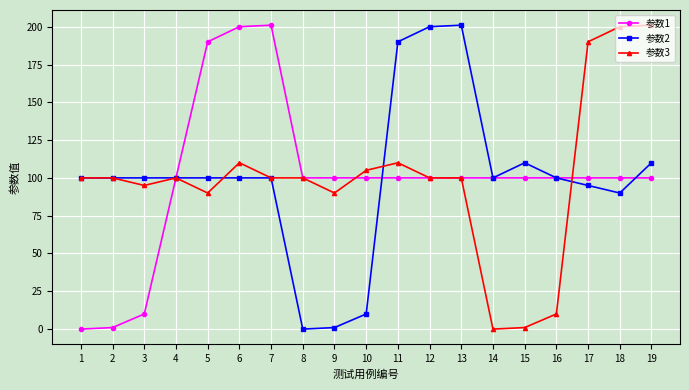

What is the spread (max minus min) of values at 6?

100